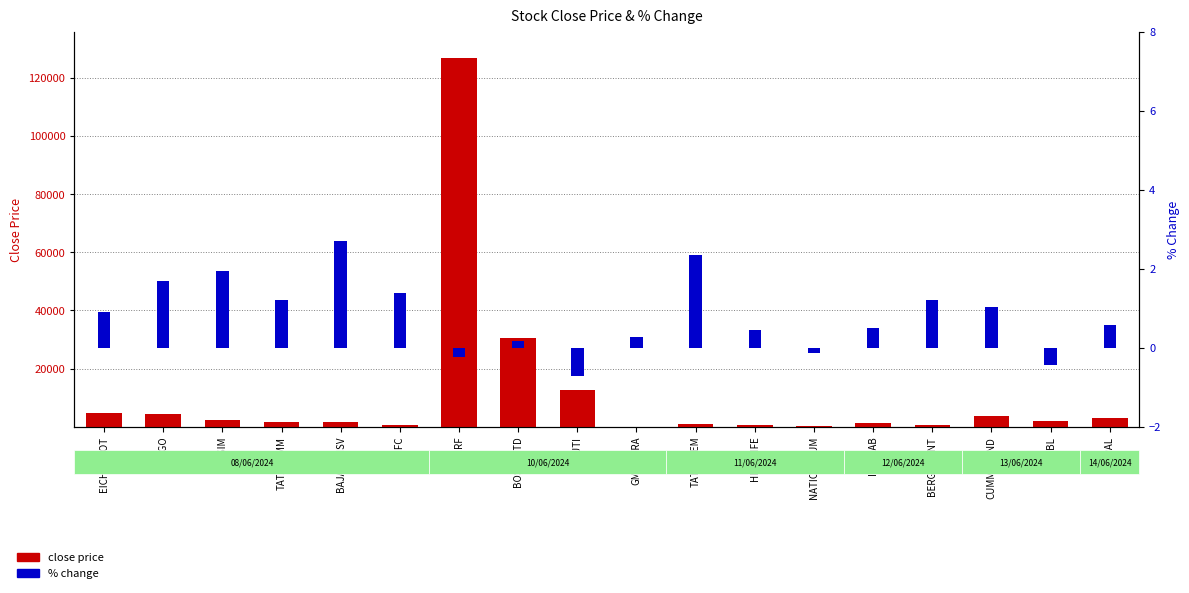

Are the bars grouped side by side (vs. stacked)?

Yes